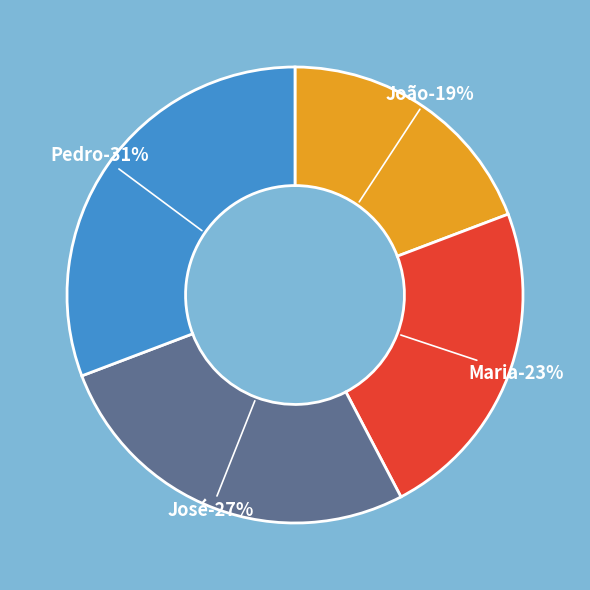

What percentage is the João slice, to the nearest percent?

19%